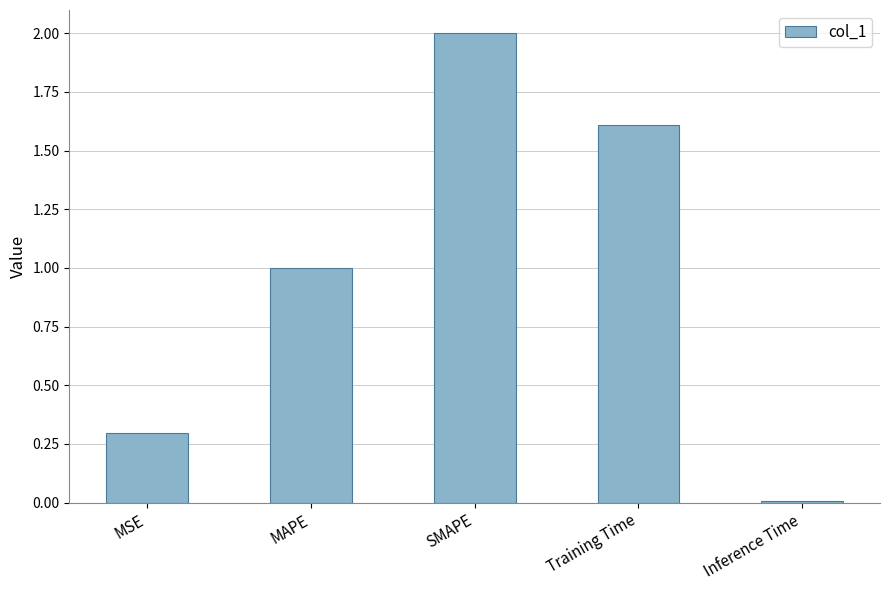

The value at MSE is 0.3. True or false?

True